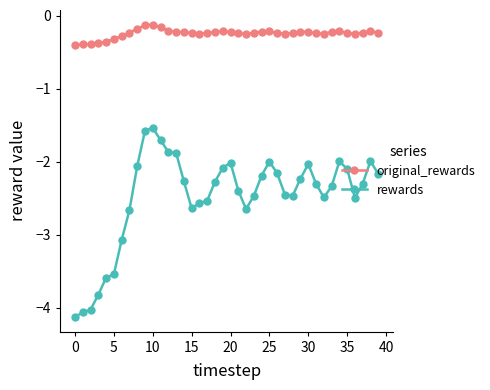

True or false: rewards and original_rewards intersect in this chart.

False